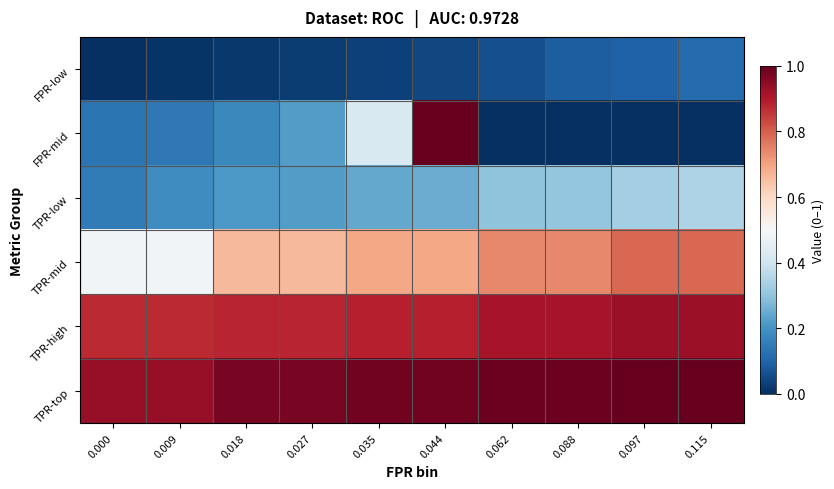

Reading left to right, list all the values displayed in this chart.

FPR-low: 0.000=0.0	0.009=0.0	0.018=0.0	0.027=0.0	0.035=0.0	0.044=0.0	0.062=0.1	0.088=0.1	0.097=0.1	0.115=0.1
FPR-mid: 0.000=0.1	0.009=0.1	0.018=0.2	0.027=0.2	0.035=0.4	0.044=1.0	0.062=0.0	0.088=0.0	0.097=0.0	0.115=0.0
TPR-low: 0.000=0.1	0.009=0.2	0.018=0.2	0.027=0.2	0.035=0.2	0.044=0.3	0.062=0.3	0.088=0.3	0.097=0.3	0.115=0.3
TPR-mid: 0.000=0.5	0.009=0.5	0.018=0.7	0.027=0.7	0.035=0.7	0.044=0.7	0.062=0.7	0.088=0.7	0.097=0.8	0.115=0.8
TPR-high: 0.000=0.9	0.009=0.9	0.018=0.9	0.027=0.9	0.035=0.9	0.044=0.9	0.062=0.9	0.088=0.9	0.097=0.9	0.115=0.9
TPR-top: 0.000=0.9	0.009=0.9	0.018=1.0	0.027=1.0	0.035=1.0	0.044=1.0	0.062=1.0	0.088=1.0	0.097=1.0	0.115=1.0